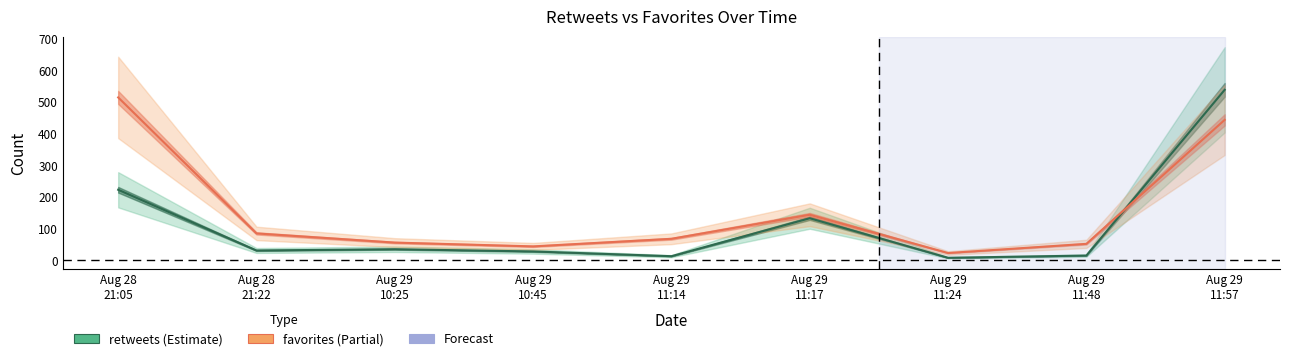

Count the number of data series in this chart.

2